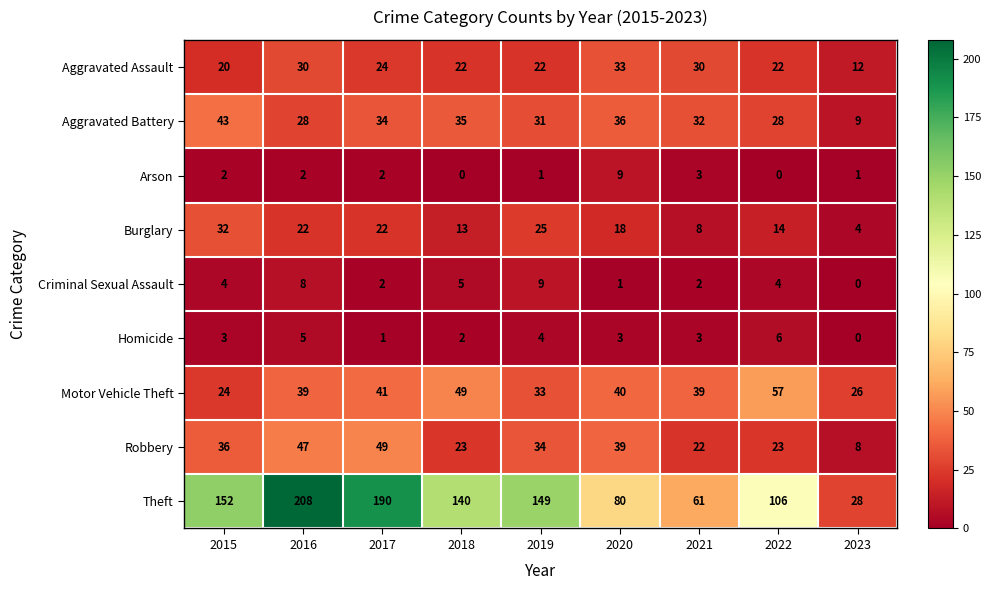

How many values in the Theft series are below 140?

4